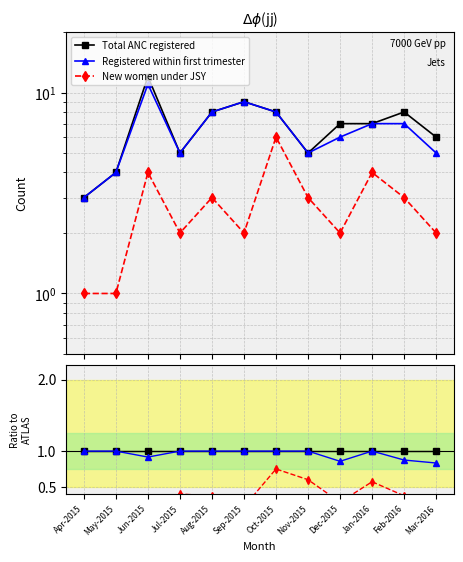

What is the label of the 4th point from the left?

Jul-2015